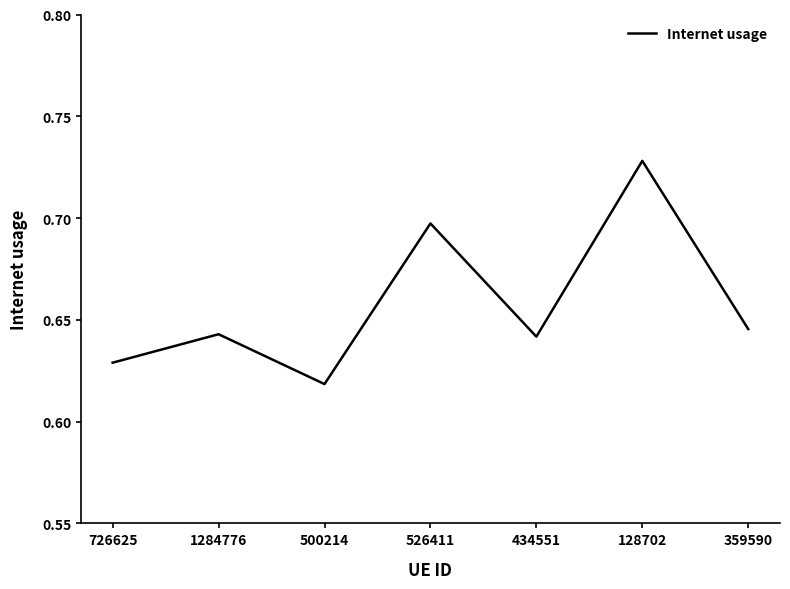

The chart shows a value of 1.0 at 434551. True or false?

False